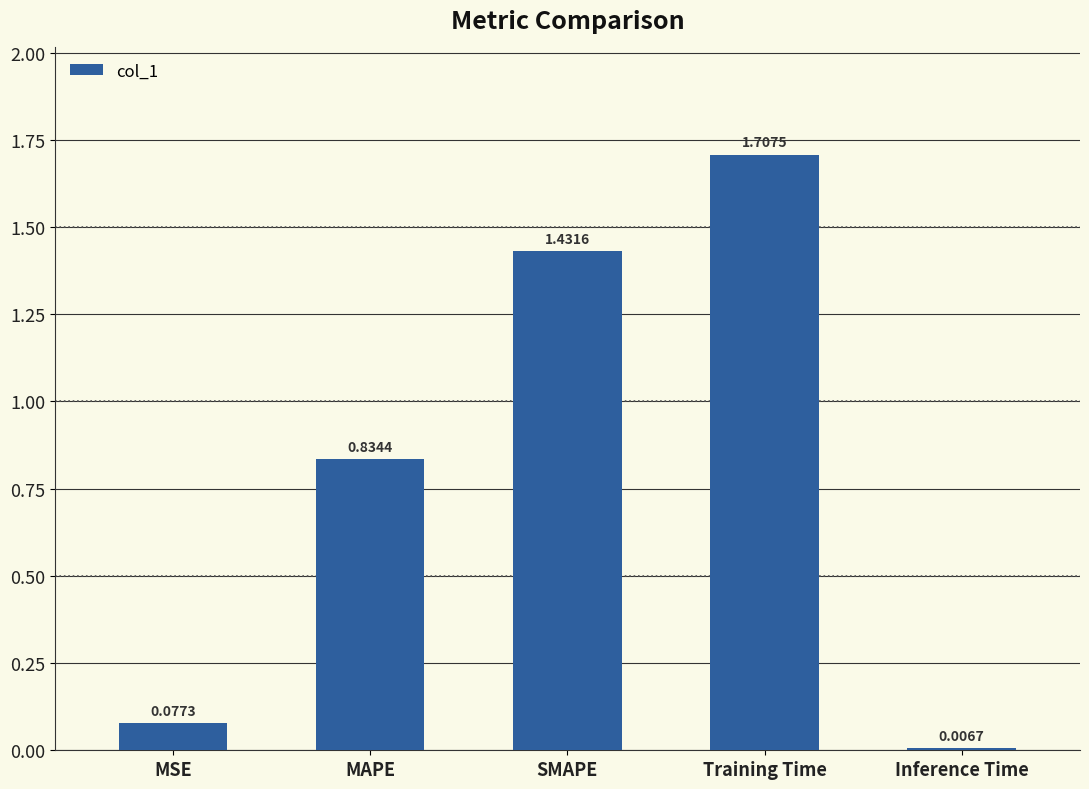

What is the label of the 2nd bar from the left?

MAPE